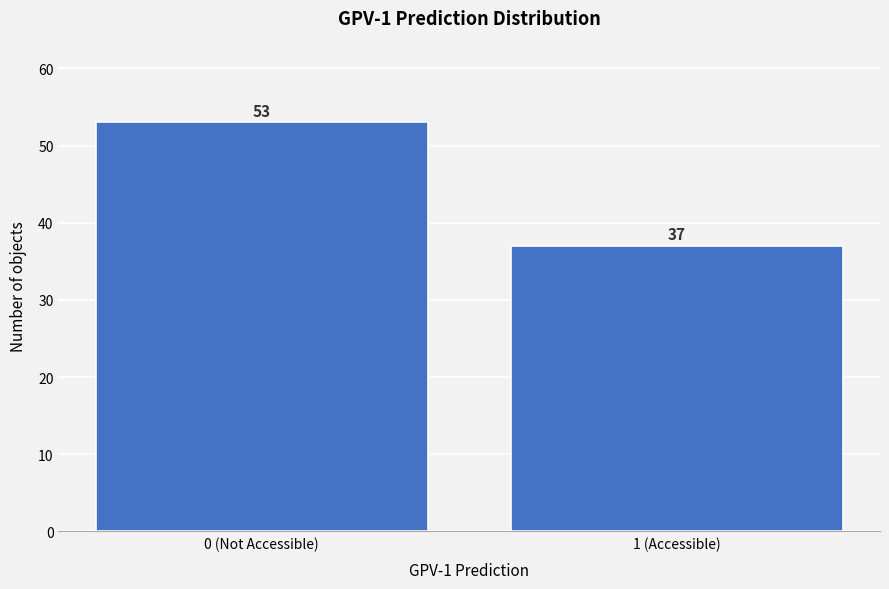

Reading right to left, extract all data points from this chart.

1 (Accessible)=37	0 (Not Accessible)=53